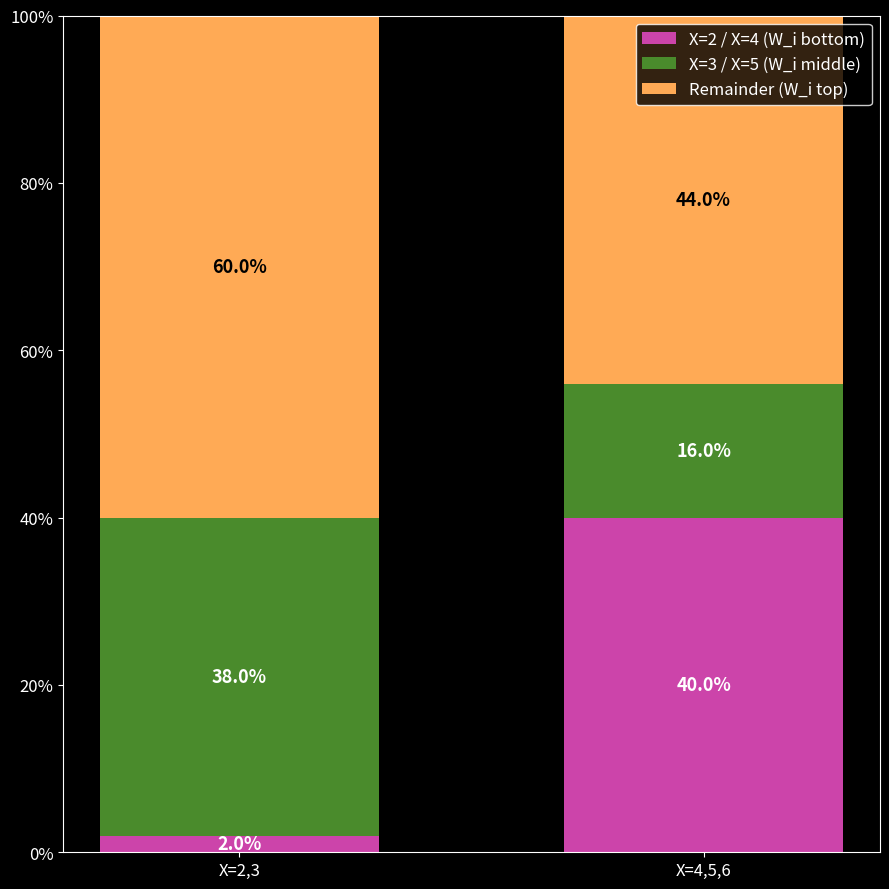

Is it true that Remainder (W_i top) equals 0.7 at X=4,5,6?

False